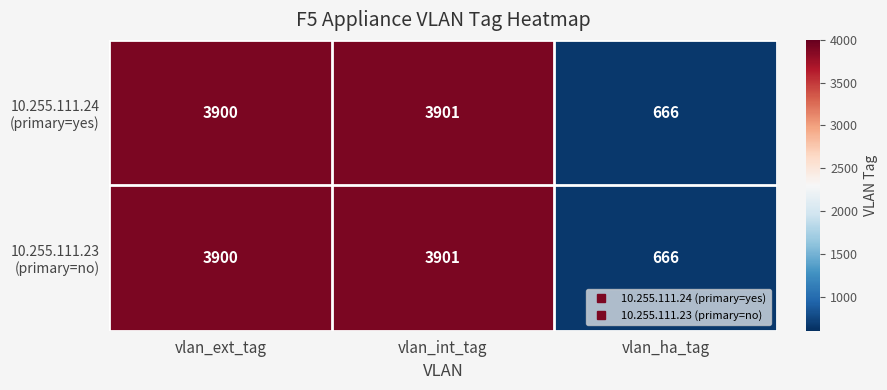

At which category is the sum across all series the highest?

vlan_int_tag